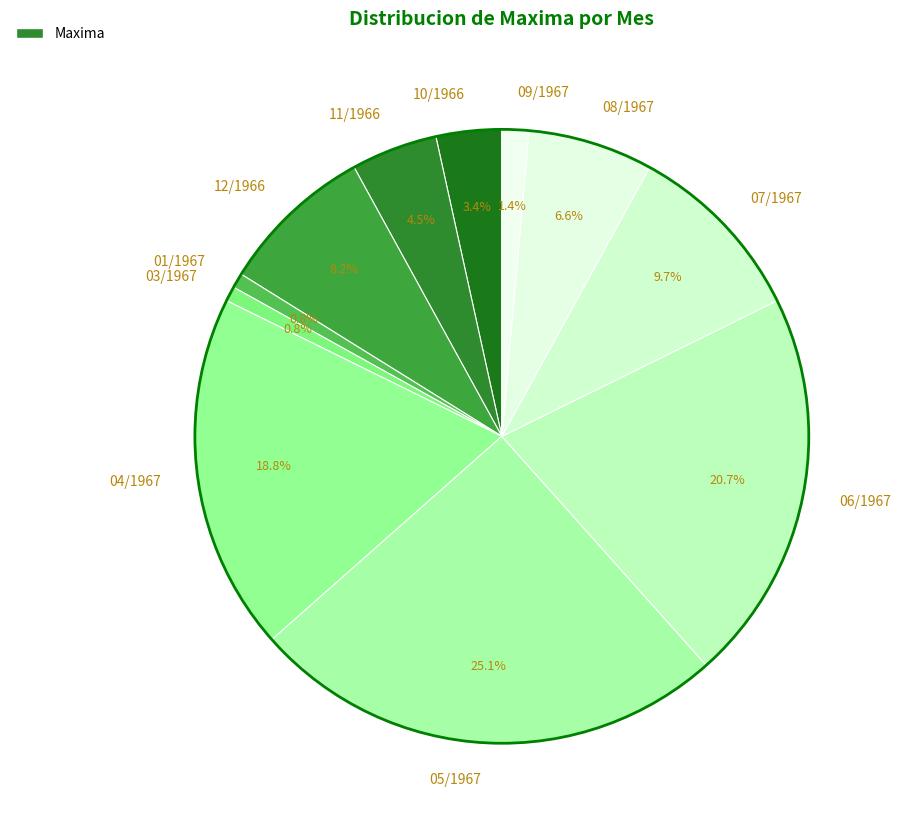

Combined, what portion of the pie is 03/1967 and 04/1967?

19.6%